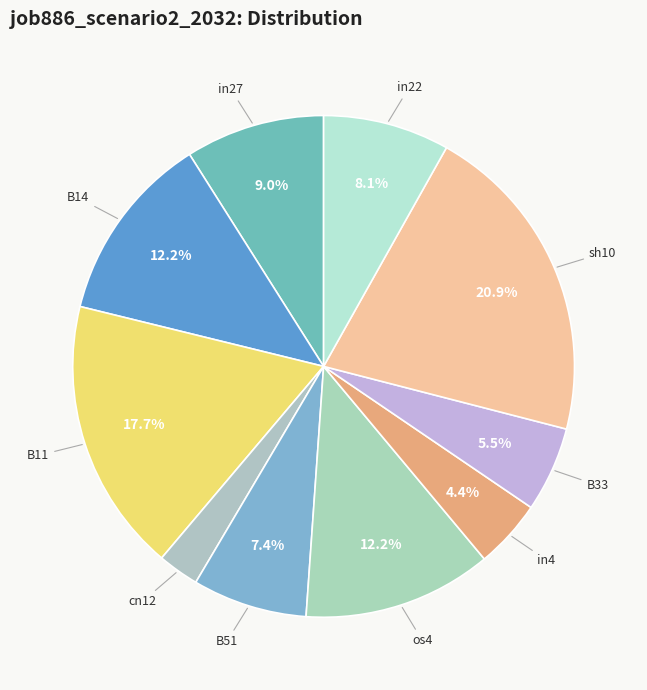

Which slice is the smallest?

cn12